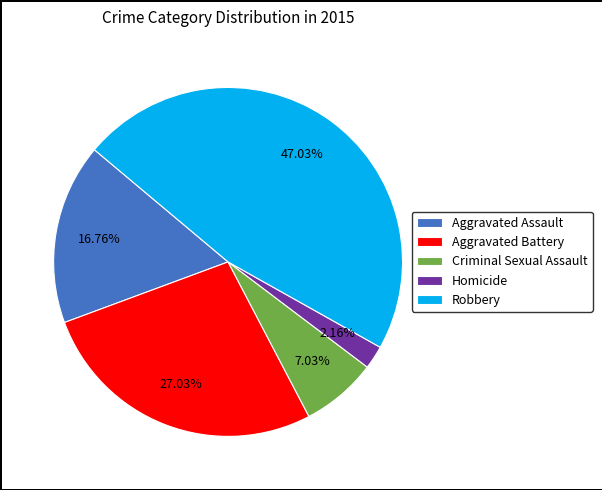

Which slice is the smallest?

Homicide